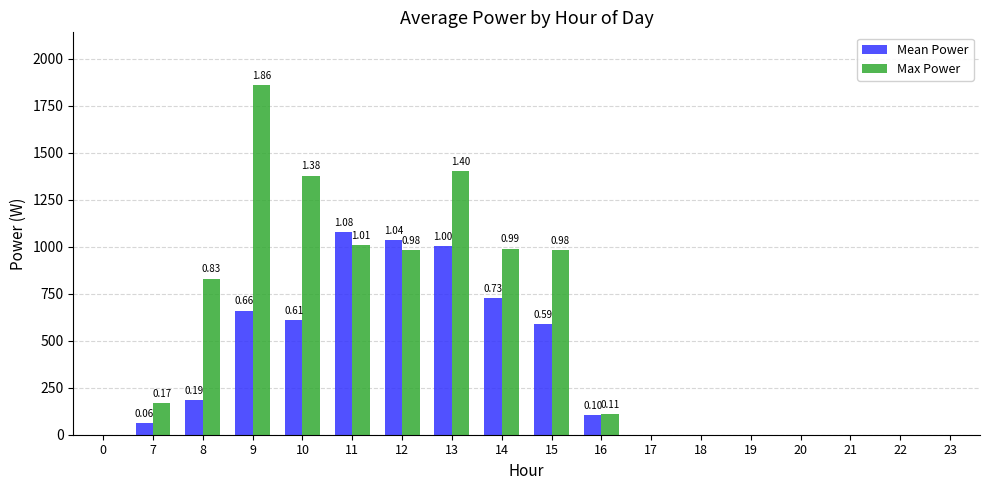

True or false: Max Power has a value of 1173.9 at 17.

False